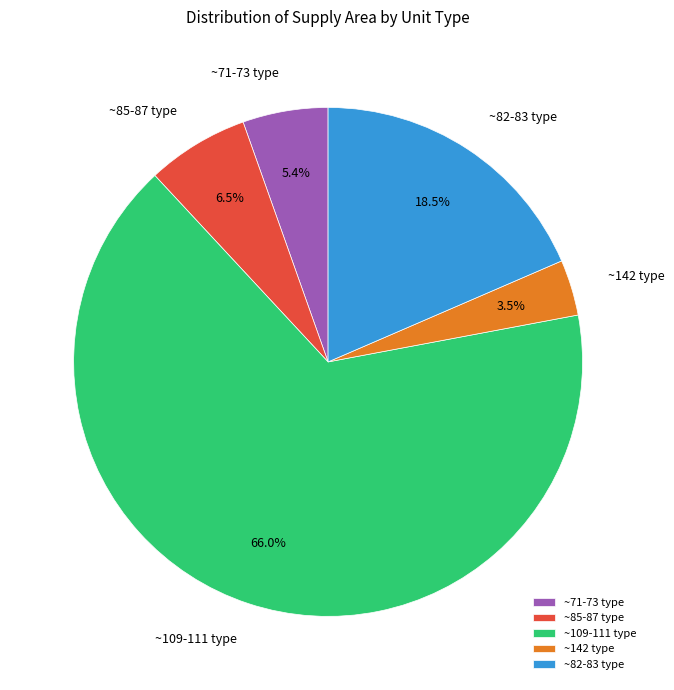

Which category accounts for the majority?

~109-111 type